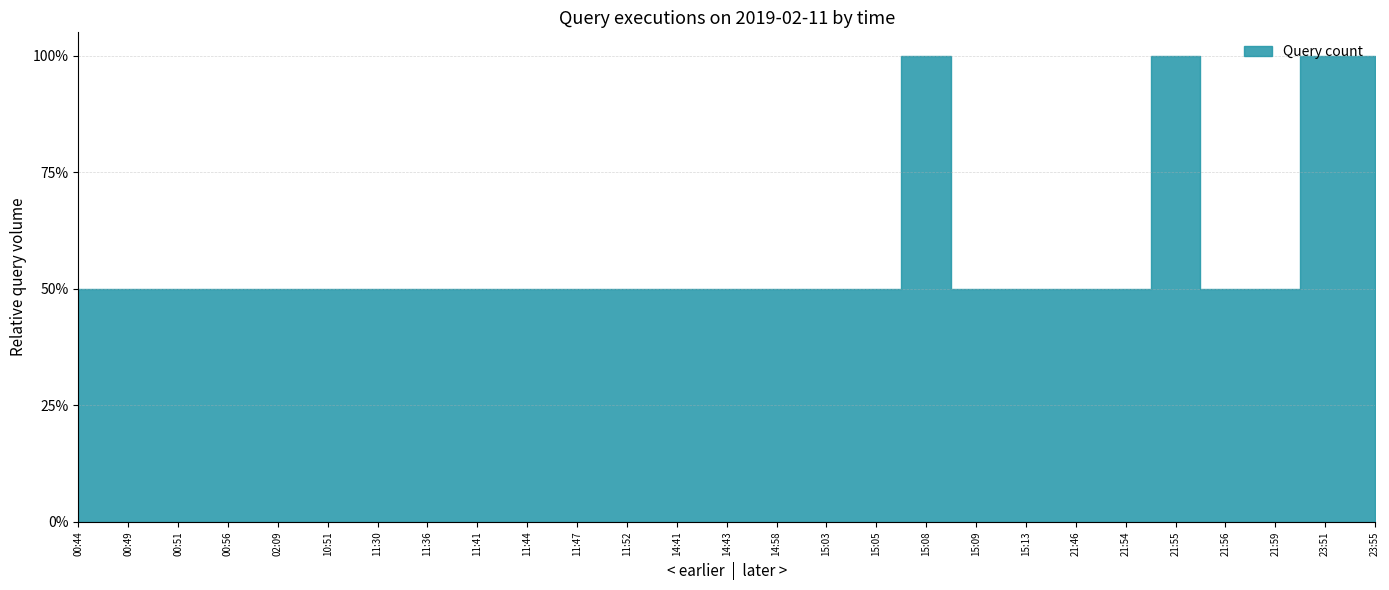

List the labels in order of value, smallest first.

00:44, 00:49, 00:51, 00:56, 02:09, 10:51, 11:30, 11:36, 11:41, 11:44, 11:47, 11:52, 14:41, 14:43, 14:58, 15:03, 15:05, 15:09, 15:13, 21:46, 21:54, 21:56, 21:59, 15:08, 21:55, 23:51, 23:55